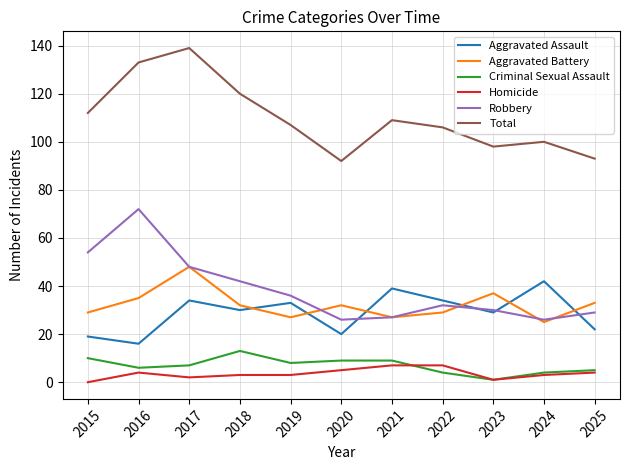

Is the value of Robbery at 2023 greater than the value of Aggravated Battery at 2019?

Yes